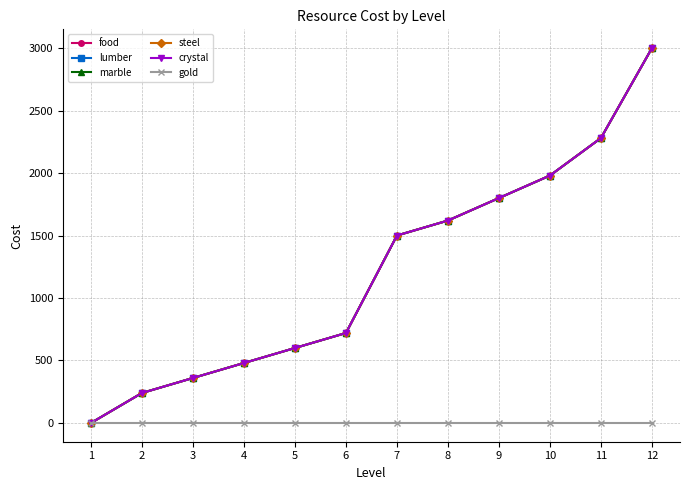

What is the maximum value shown in the chart?

3000